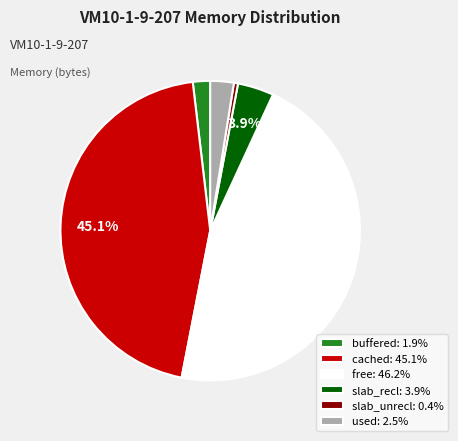

Is there any slice that represents more than half of the pie?

No